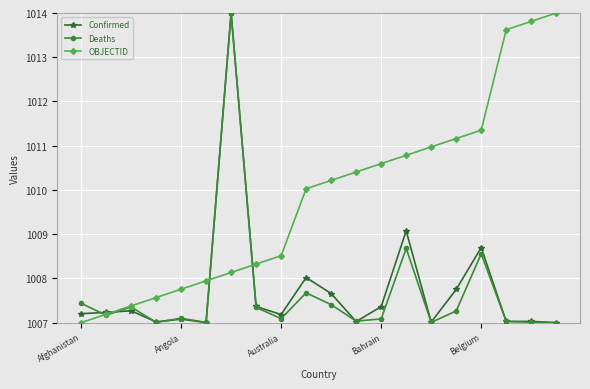

How many series are shown in this chart?

3